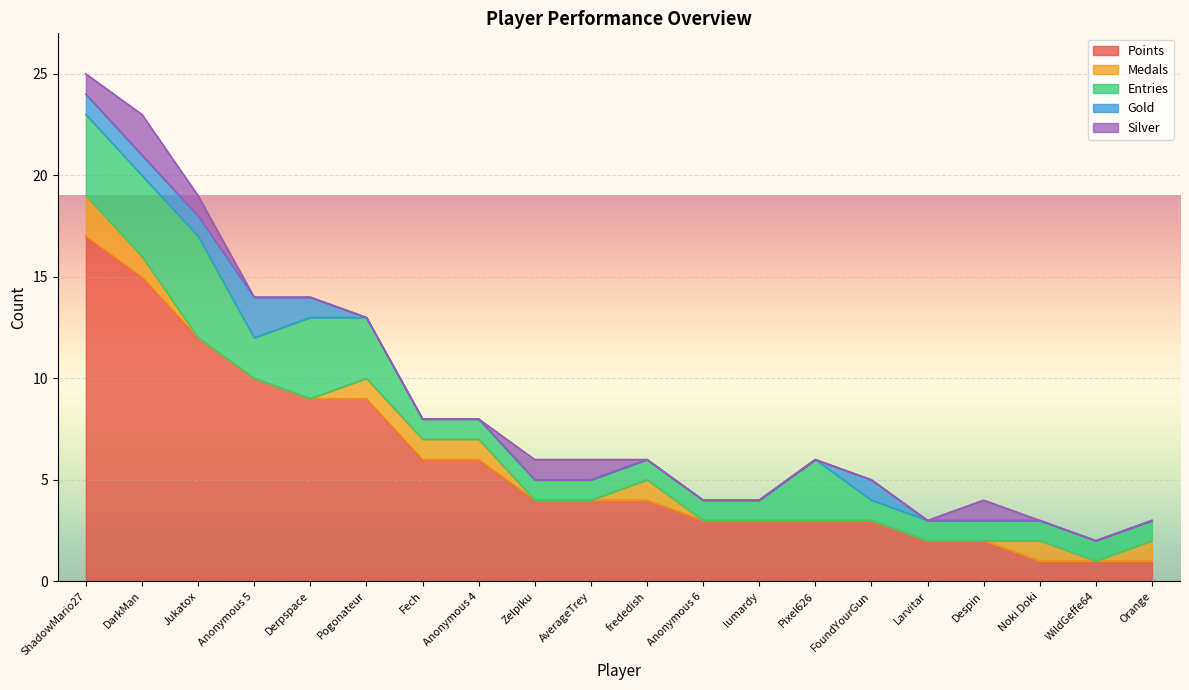

How many intersections are there between Silver and Medals?

4